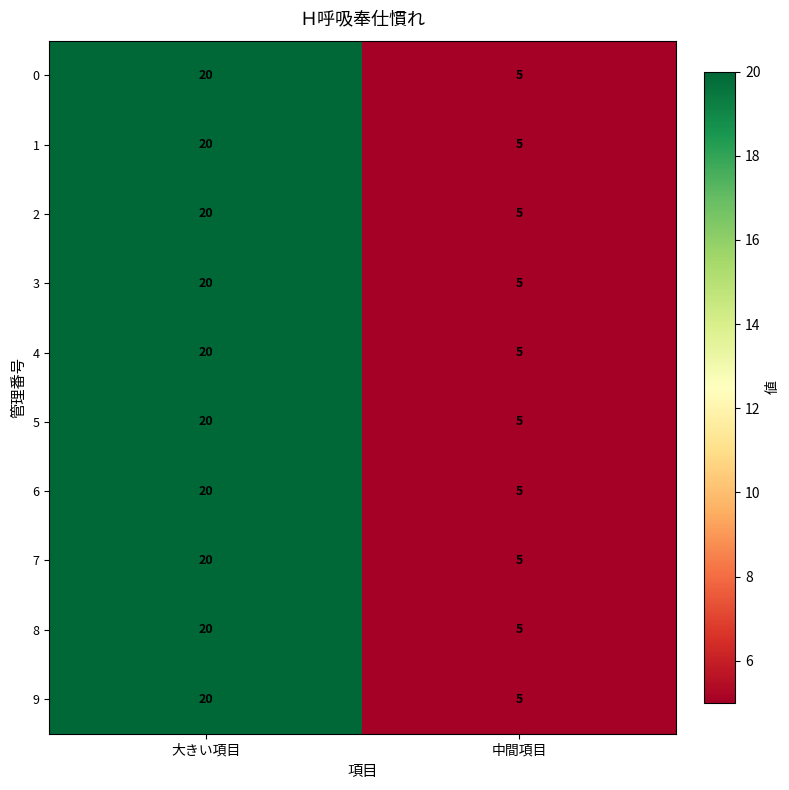

At how many categories does at least one series exceed 16?

1